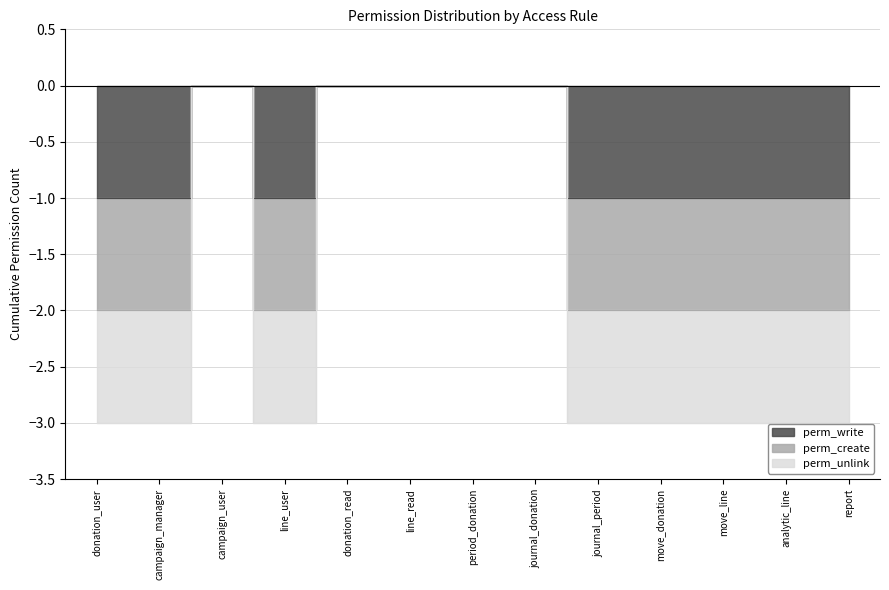

List the series in order of their peak value, lowest first.

perm_write, perm_create, perm_unlink